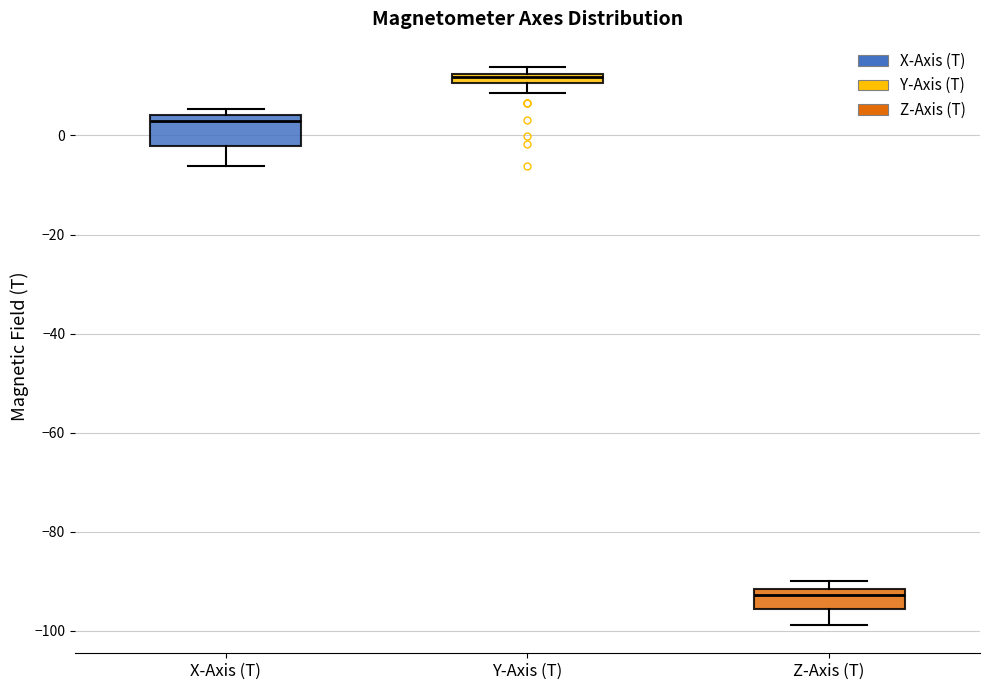

Where is the lower edge of the box for Z-Axis (T) on the y-axis? The values are not printed on the chart, so give them approximately, as read against the axis.

-96